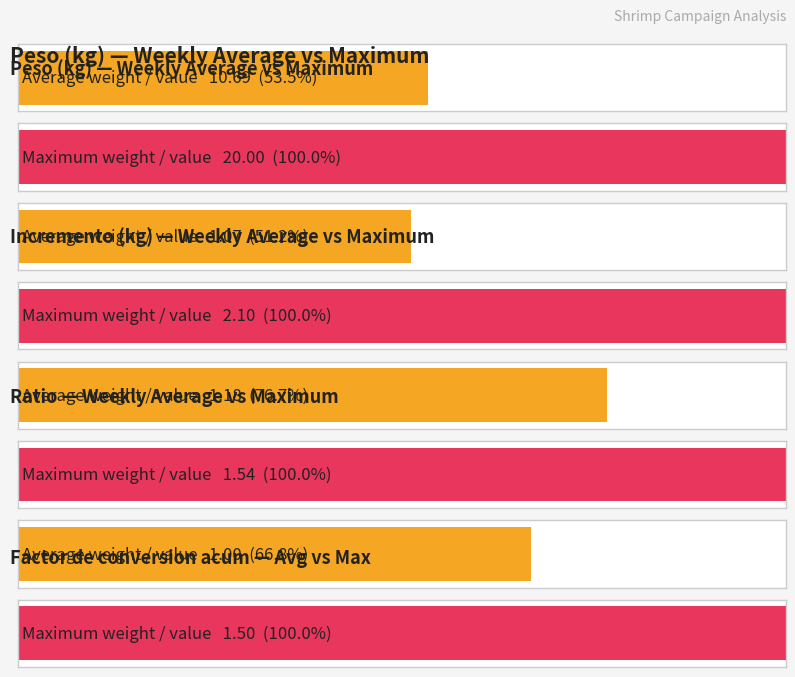

Rank the series at Semana 5 from highest to lowest value.

Peso, Incremento, Ratio, Factor de conversion acum